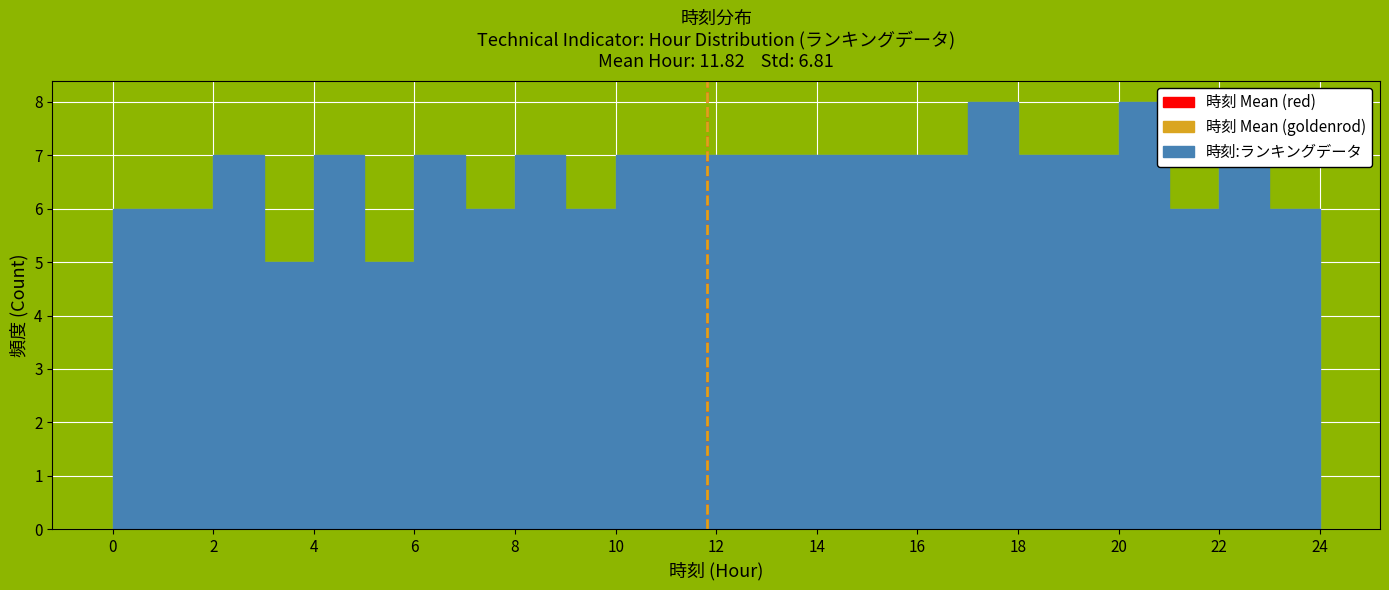

Reading left to right, transcribe this chart: for each bar, give the range it covers on the x-axis and its height. The values are not printed on the chart, so give them approximately, as read against the axis.

0 to 1: 6
1 to 2: 6
2 to 3: 7
3 to 4: 5
4 to 5: 7
5 to 6: 5
6 to 7: 7
7 to 8: 6
8 to 9: 7
9 to 10: 6
10 to 11: 7
11 to 12: 7
12 to 13: 7
13 to 14: 7
14 to 15: 7
15 to 16: 7
16 to 17: 7
17 to 18: 8
18 to 19: 7
19 to 20: 7
20 to 21: 8
21 to 22: 6
22 to 23: 7
23 to 24: 6